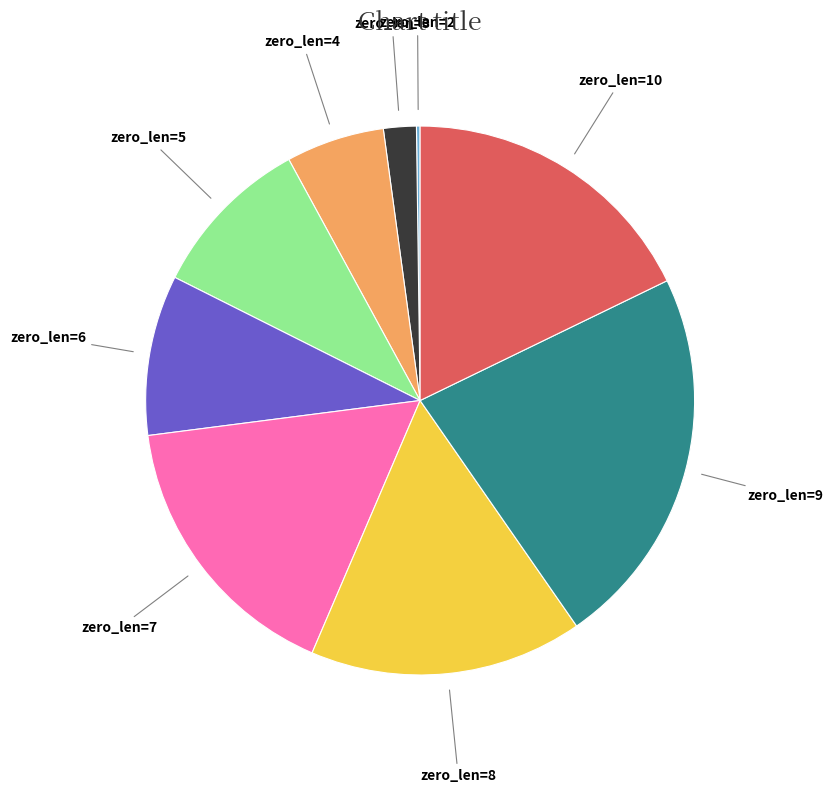

Does any single category account for the majority?

No